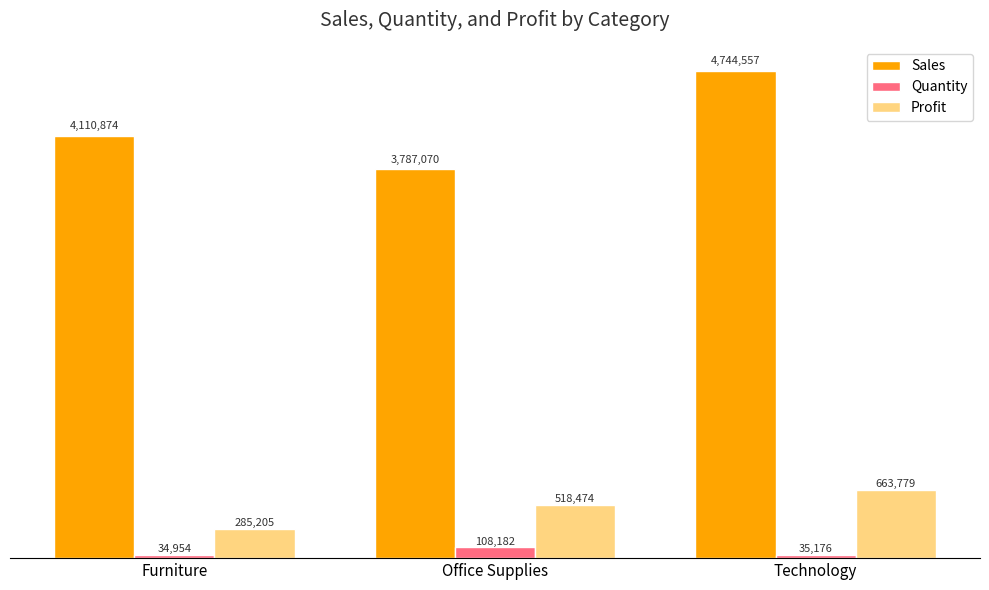

Is the value of Profit at Technology greater than the value of Sales at Technology?

No